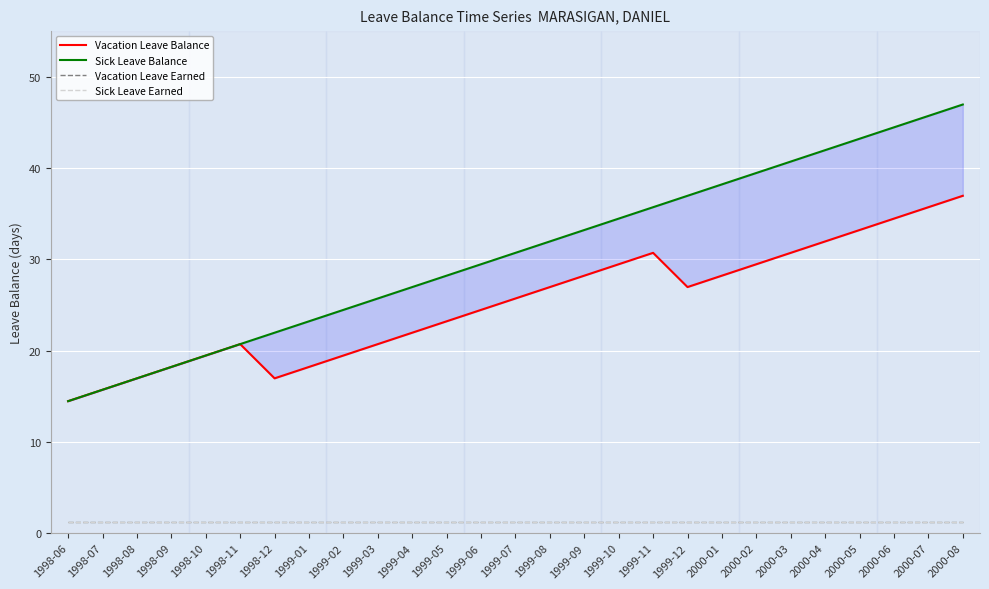

What is the maximum value for Sick Leave Balance?

47.0